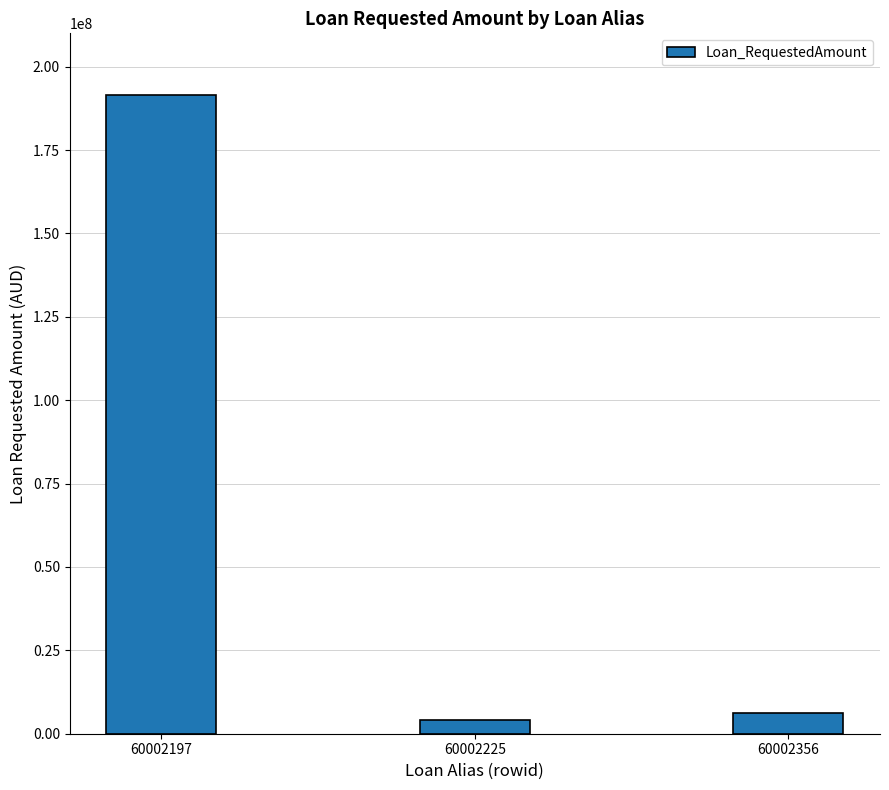

What is the value of the 3rd bar from the left?

6300000.0